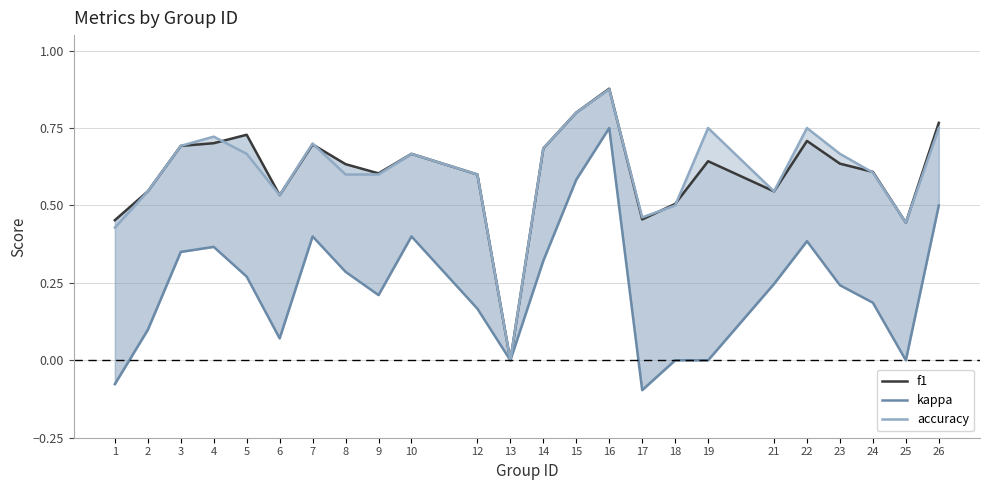

Reading left to right, list all the values displayed in this chart.

f1: 1=0.5	2=0.5	3=0.7	4=0.7	5=0.7	6=0.5	7=0.7	8=0.6	9=0.6	10=0.7	12=0.6	13=0.0	14=0.7	15=0.8	16=0.9	17=0.5	18=0.5	19=0.6	21=0.5	22=0.7	23=0.6	24=0.6	25=0.4	26=0.8
kappa: 1=-0.1	2=0.1	3=0.4	4=0.4	5=0.3	6=0.1	7=0.4	8=0.3	9=0.2	10=0.4	12=0.2	13=0.0	14=0.3	15=0.6	16=0.8	17=-0.1	18=0.0	19=0.0	21=0.2	22=0.4	23=0.2	24=0.2	25=0.0	26=0.5
accuracy: 1=0.4	2=0.5	3=0.7	4=0.7	5=0.7	6=0.5	7=0.7	8=0.6	9=0.6	10=0.7	12=0.6	13=0.0	14=0.7	15=0.8	16=0.9	17=0.5	18=0.5	19=0.8	21=0.5	22=0.8	23=0.7	24=0.6	25=0.4	26=0.8